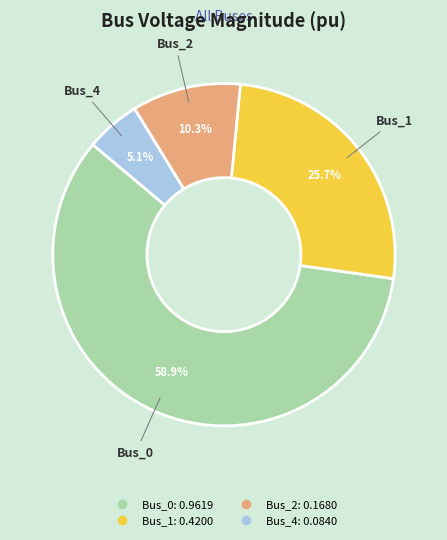

Count the number of slices in the pie.

4